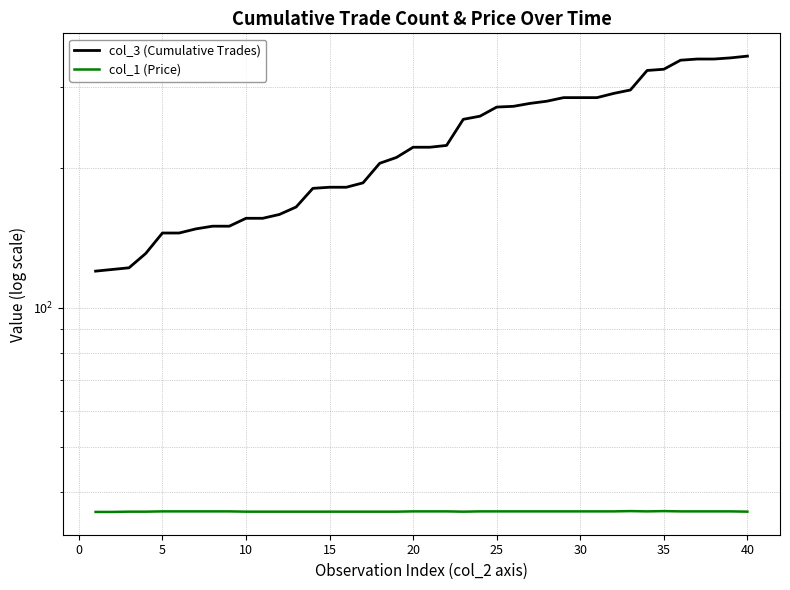

What is the difference between the maximum and minimum values in the col_3 (Cumulative Trades) series?

229.0